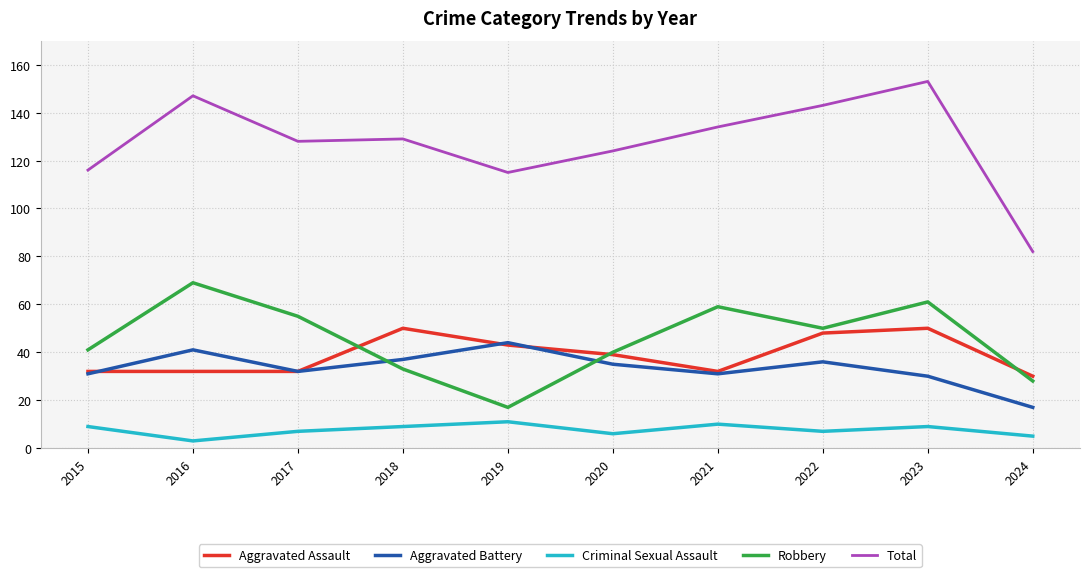

True or false: Criminal Sexual Assault and Total intersect in this chart.

False